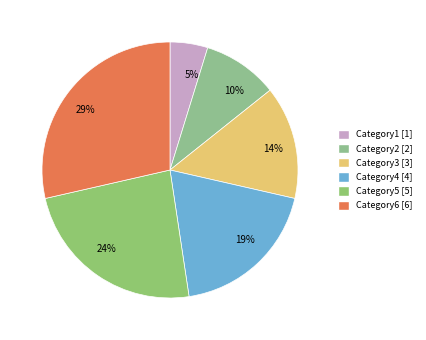

To the nearest percent, what is the average slice percentage?

17%